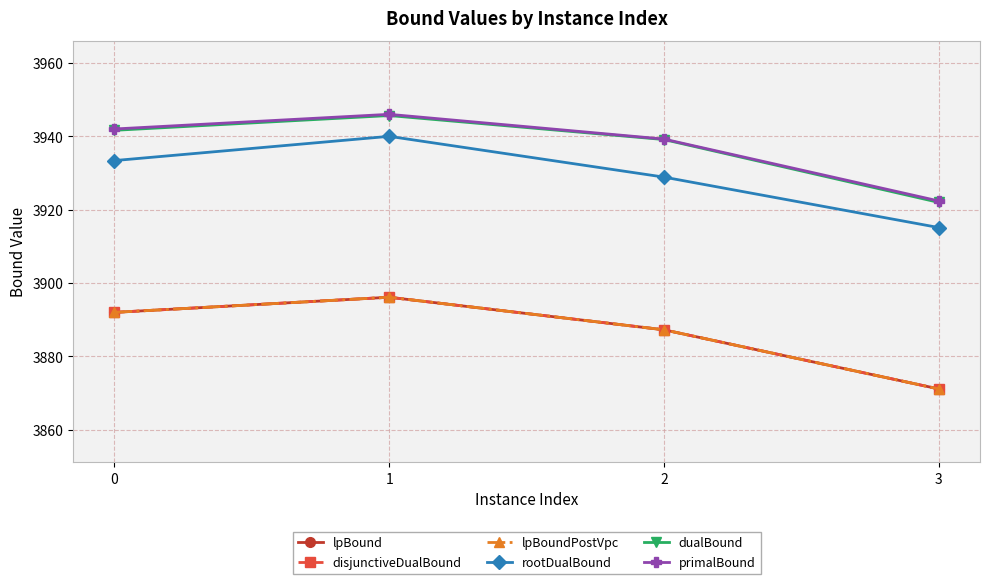

Is this an area chart (filled region under the line)?

No